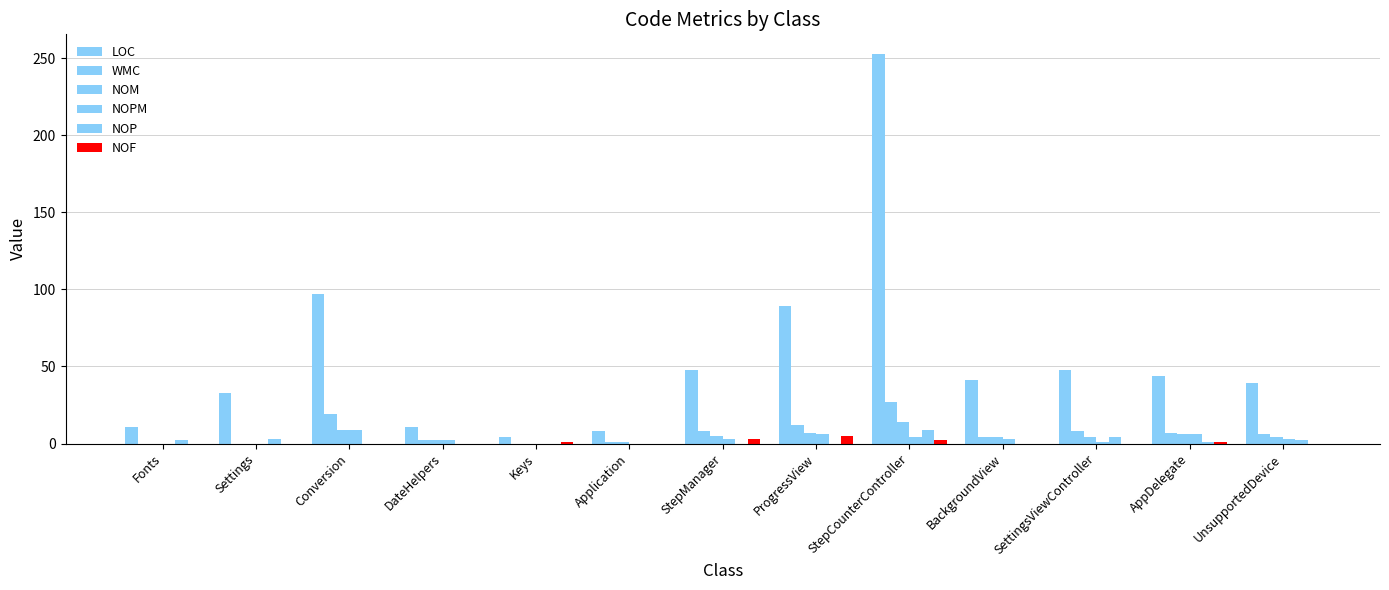

What is the label of the 5th bar from the right?

StepCounterController